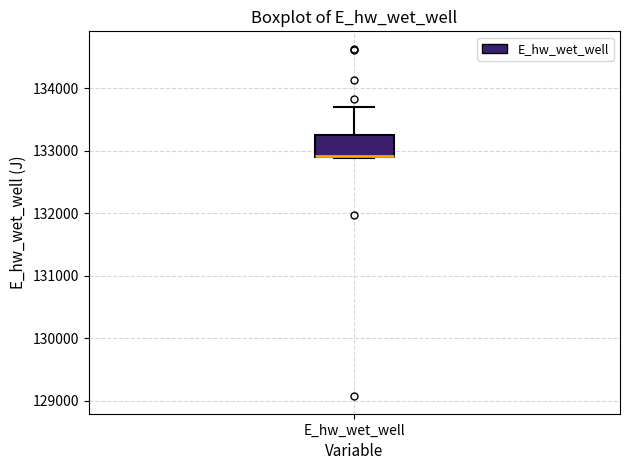

Where is the upper edge of the box for E_hw_wet_well on the y-axis? The values are not printed on the chart, so give them approximately, as read against the axis.

133200